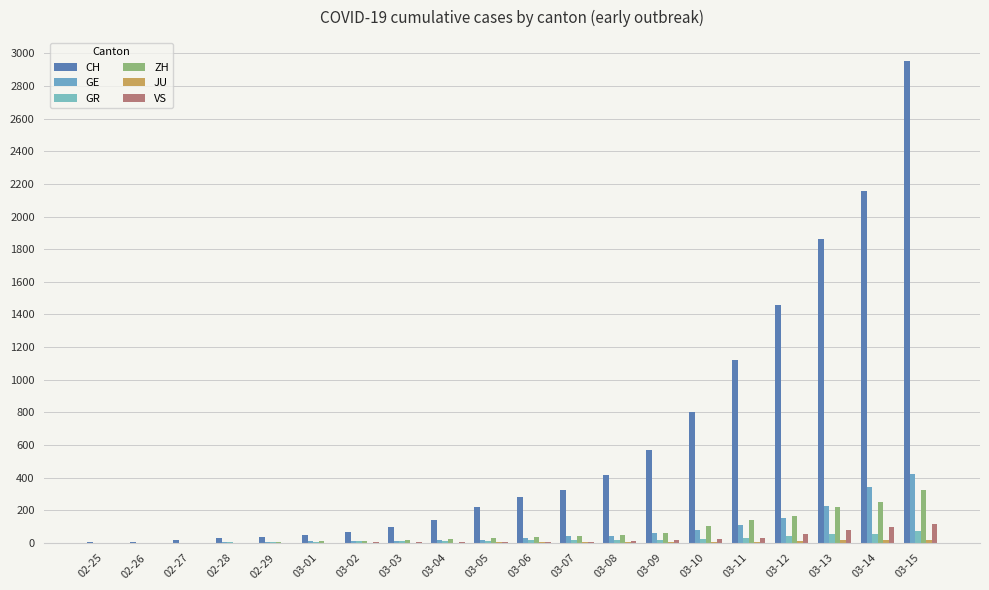

The value of ZH at 03-04 is 23. True or false?

True